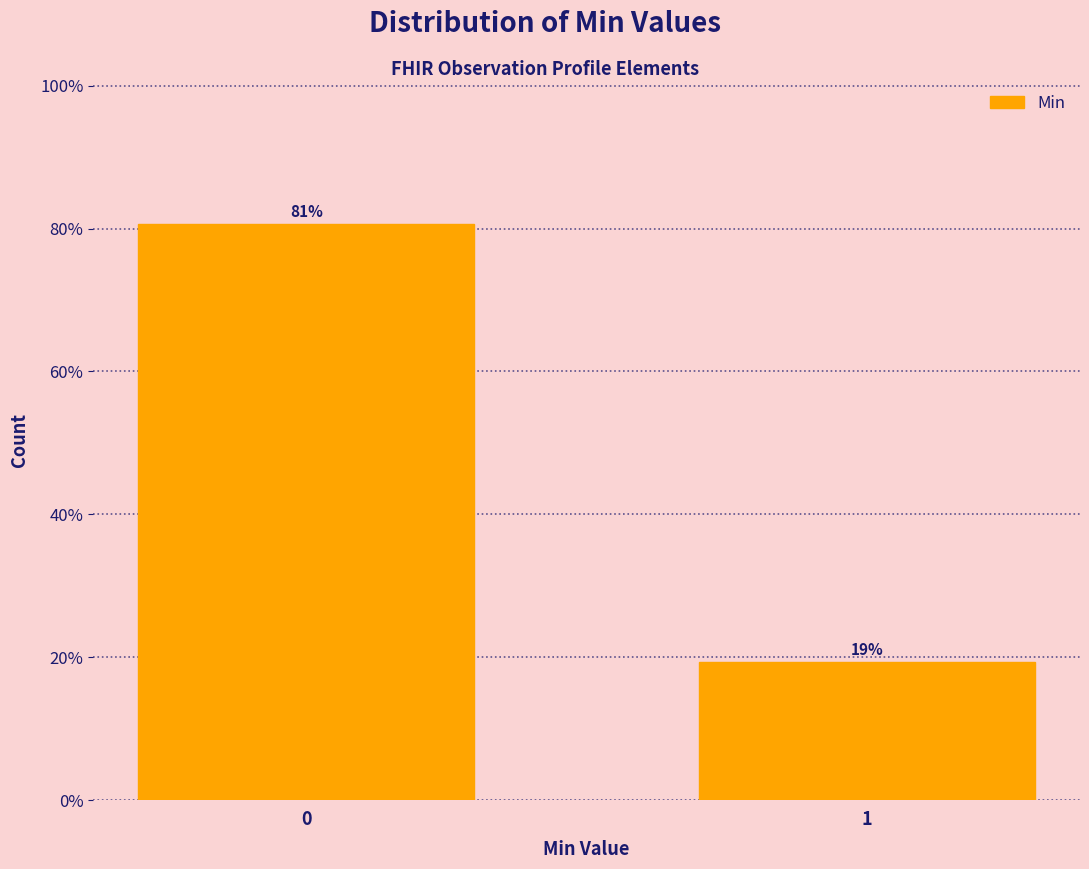

What is the sum of the values at 0 and 1?

100.0